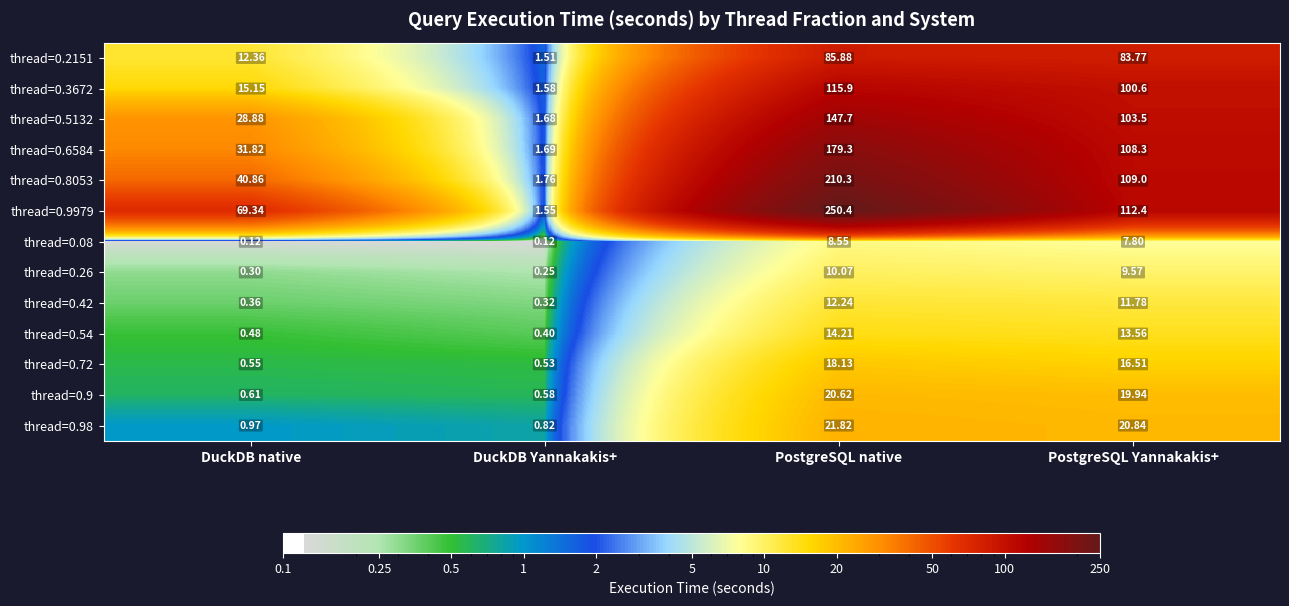

How many data points does each series have?

4